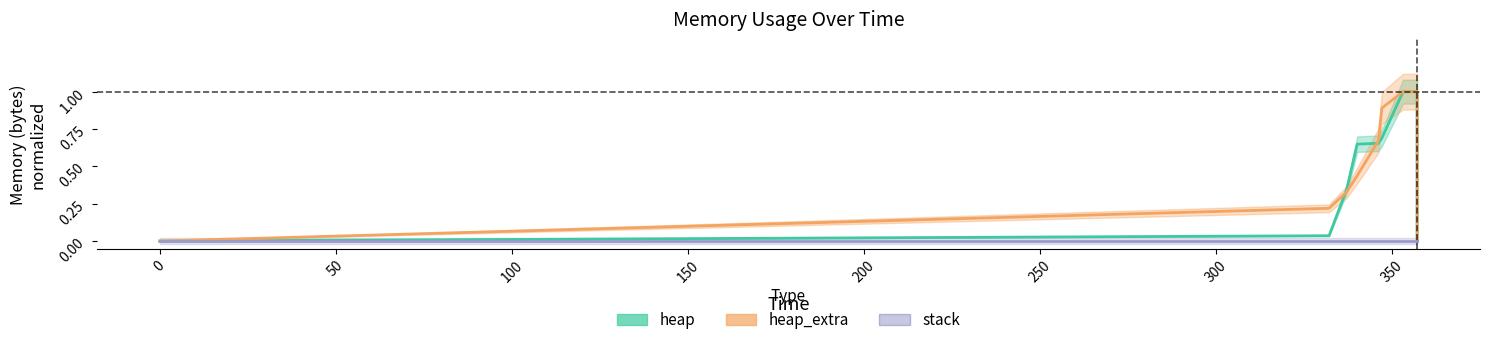

List the series in order of their peak value, lowest first.

stack, heap, heap_extra